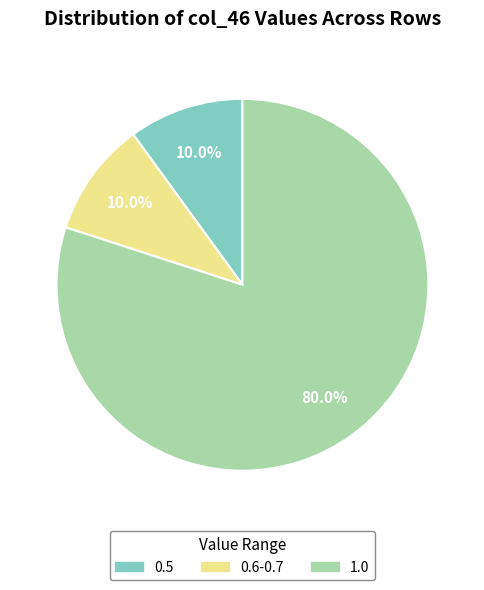

Which slice is the largest?

1.0